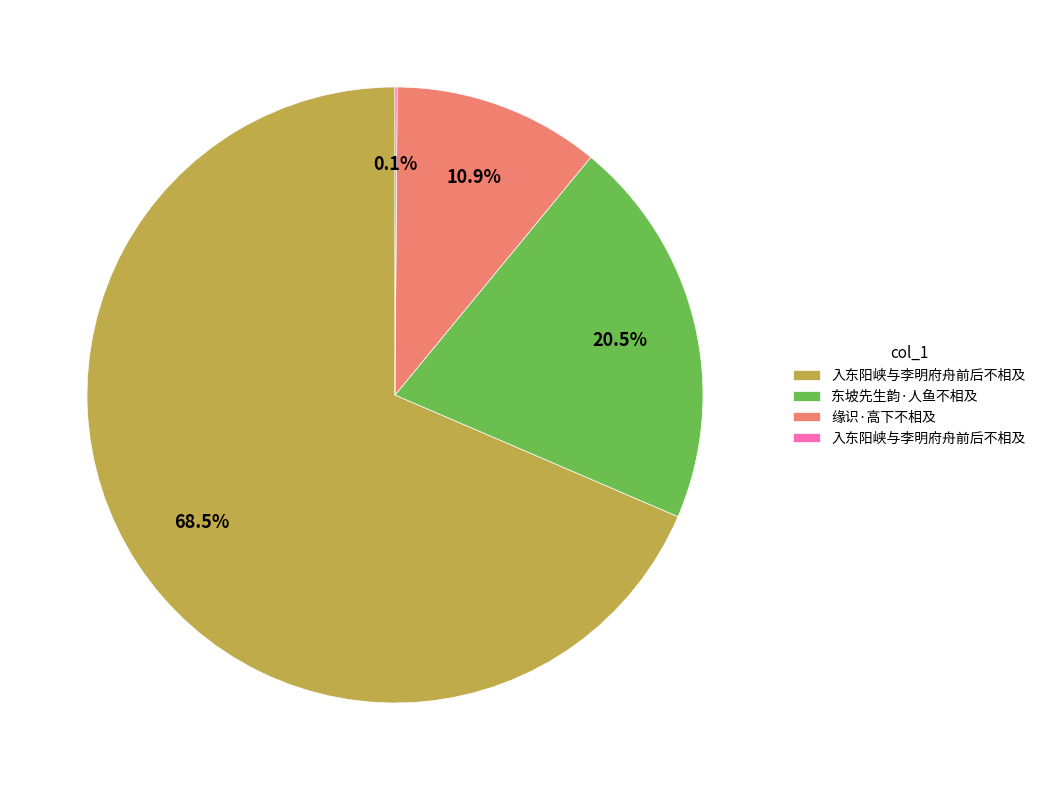

Is there a majority slice in this chart?

Yes